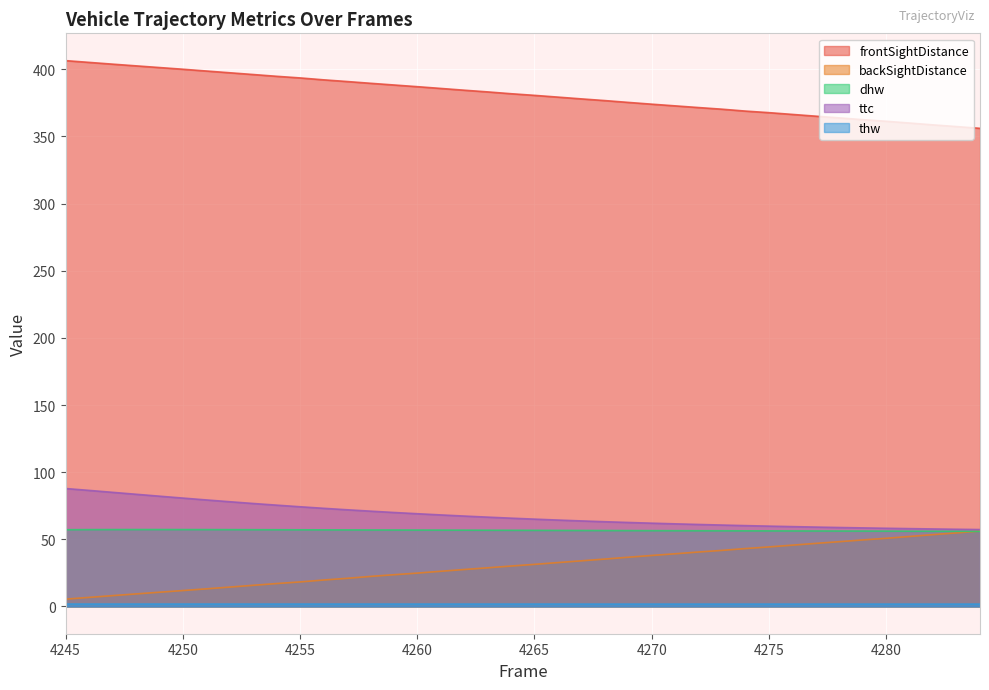

What is the value of the dhw point at the 39th from the left?

56.0